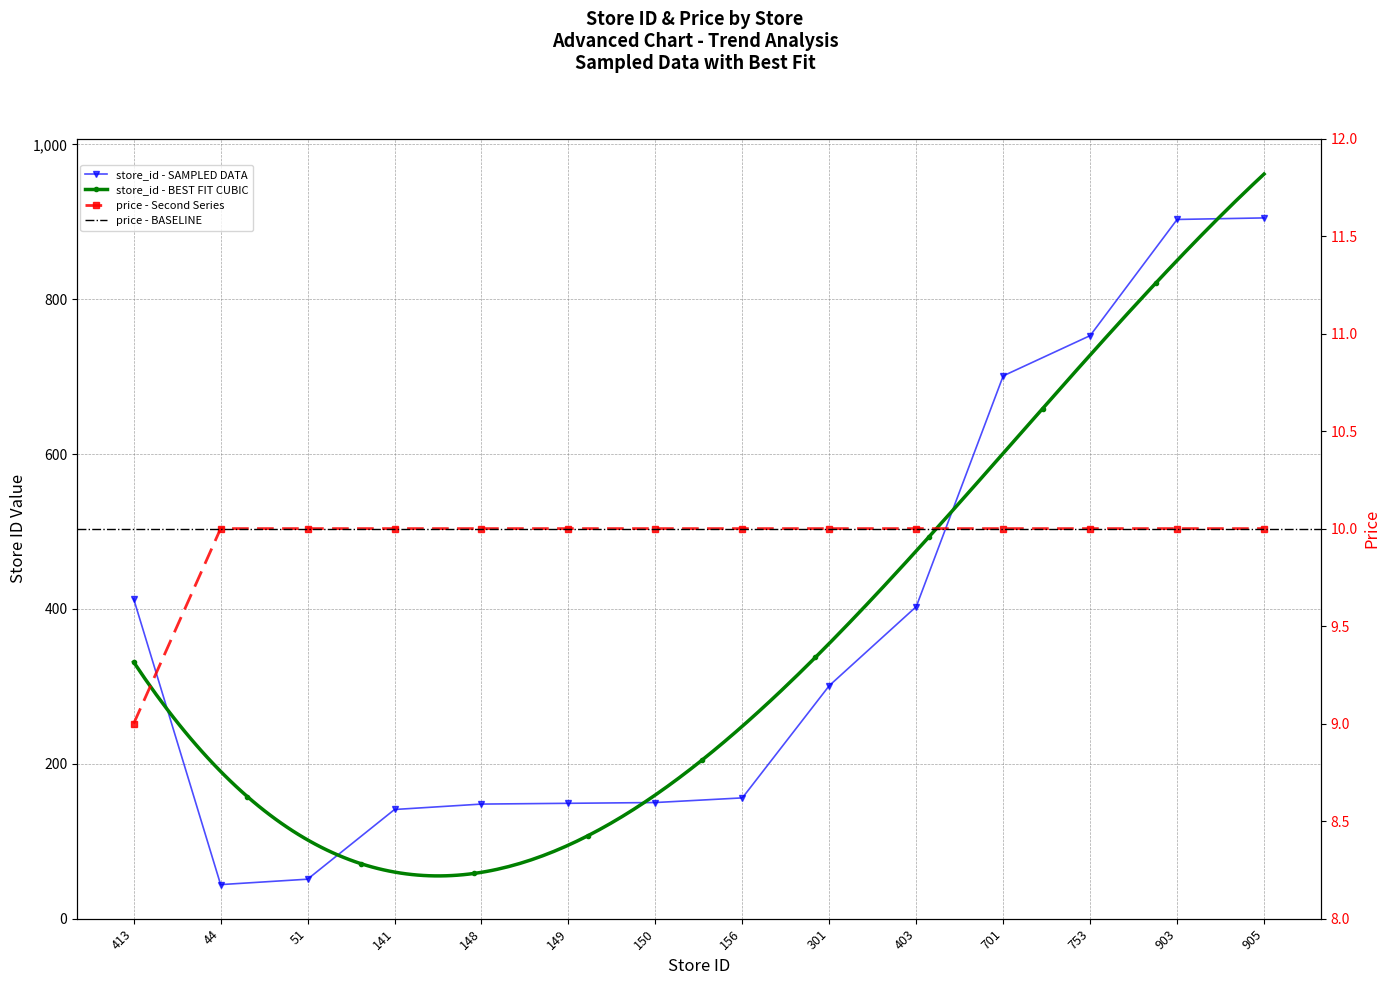

At which category does the chart reach its peak across all series?

905